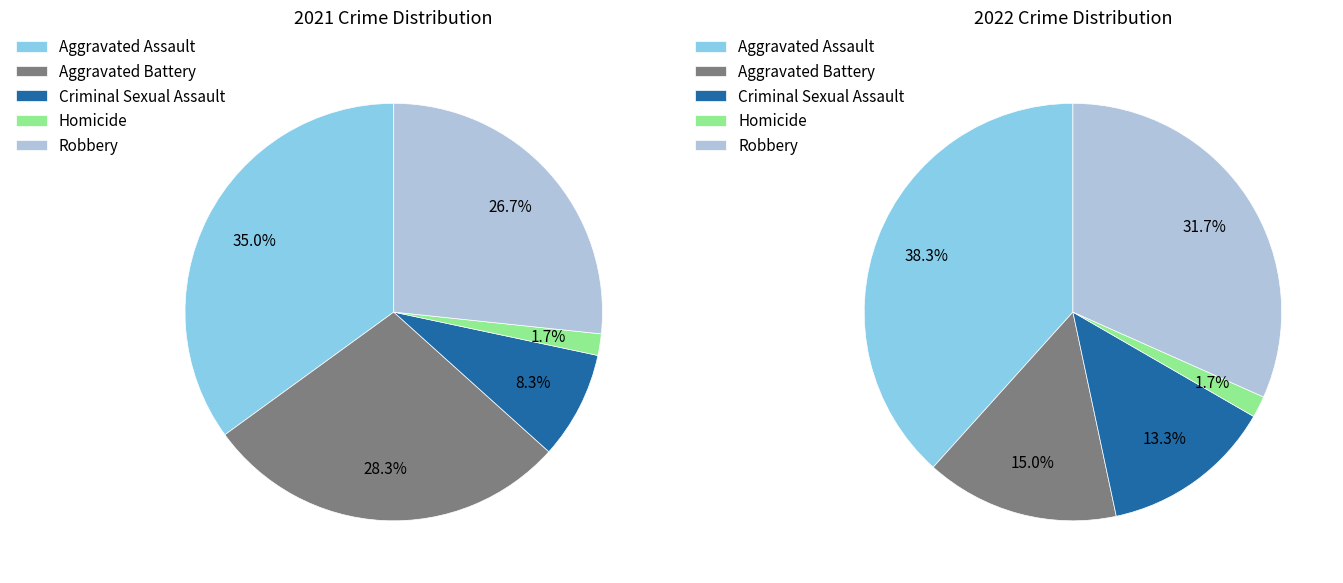

Is it true that 4 is 32% of the pie?

True